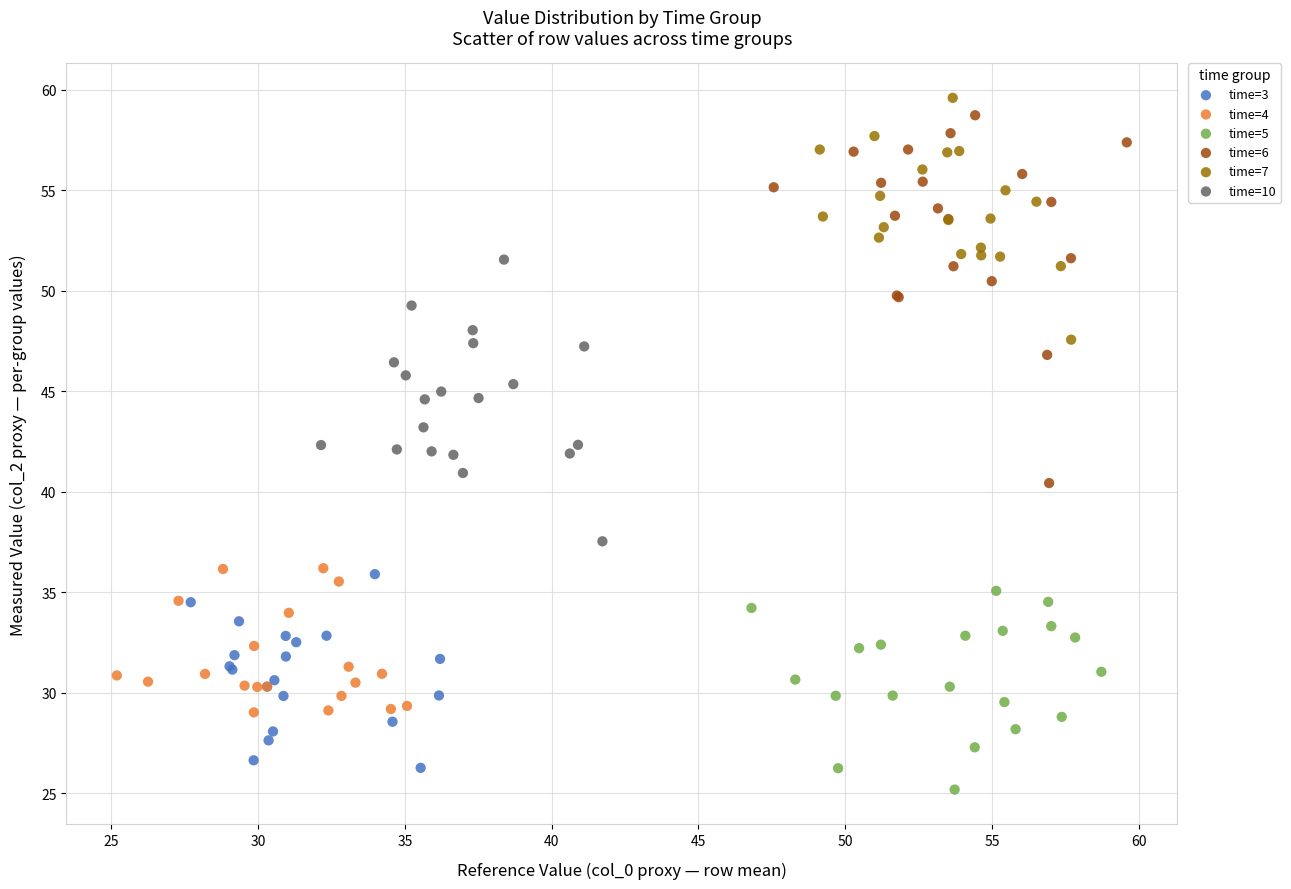

Which series has the largest Y range (max minus min)?

time=6